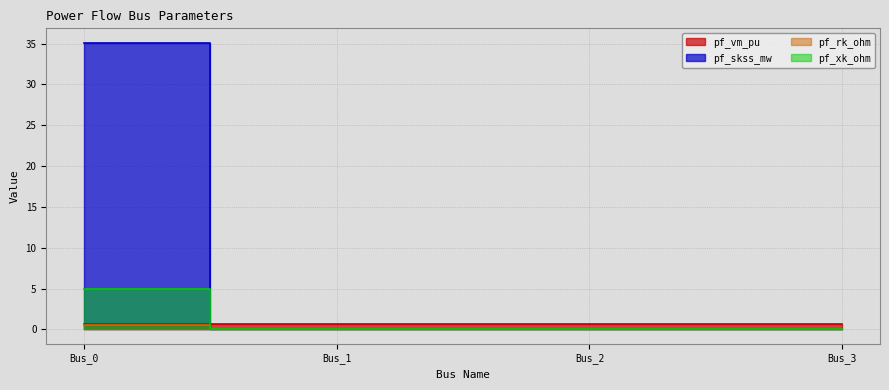

How many data points in pf_skss_mw are above 0?

1